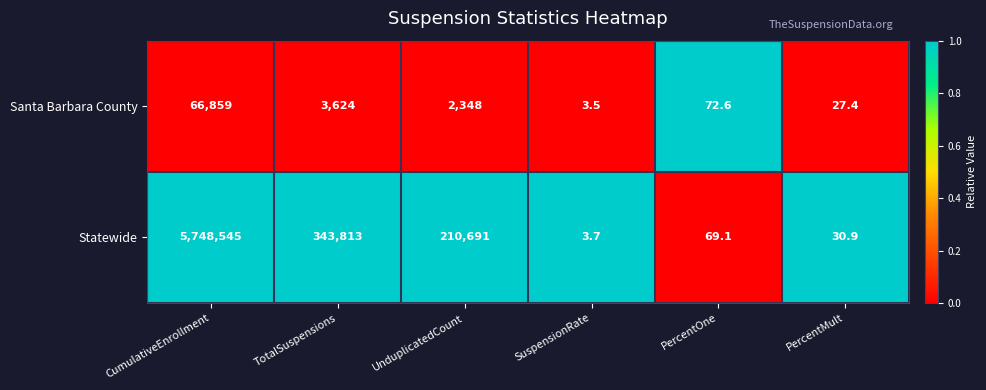

Read the Statewide value at PercentOne.

69.1